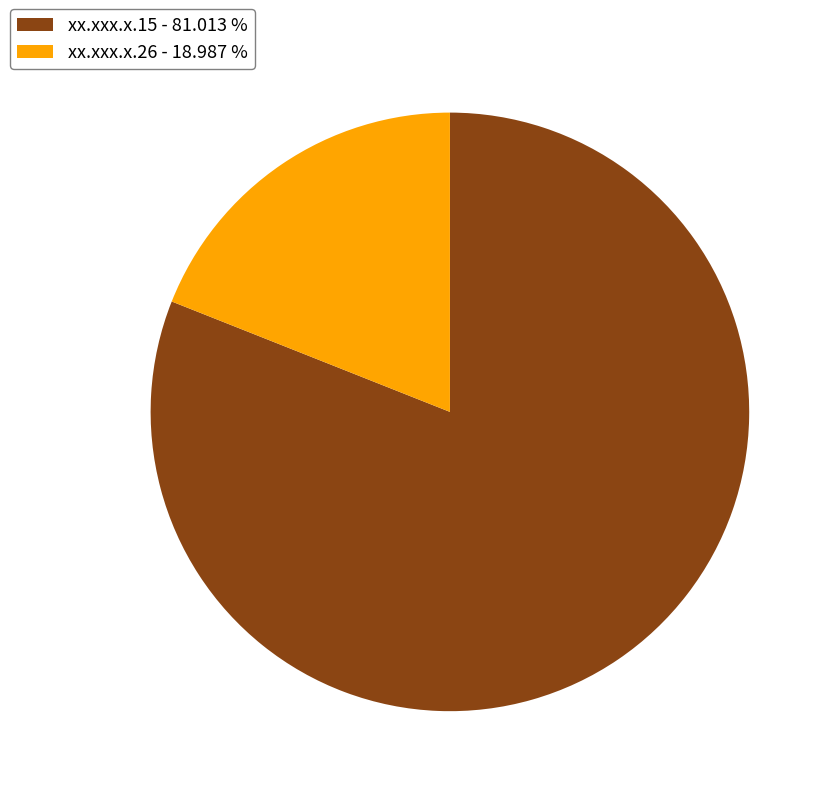

Rank the categories by value from highest to lowest.

xx.xxx.x.15, xx.xxx.x.26